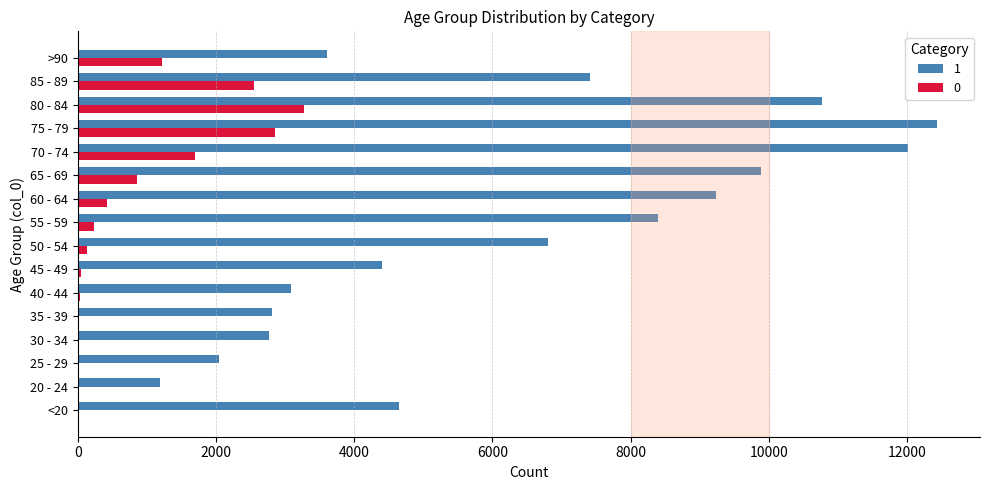

What is the spread (max minus min) of values at <20?

4623